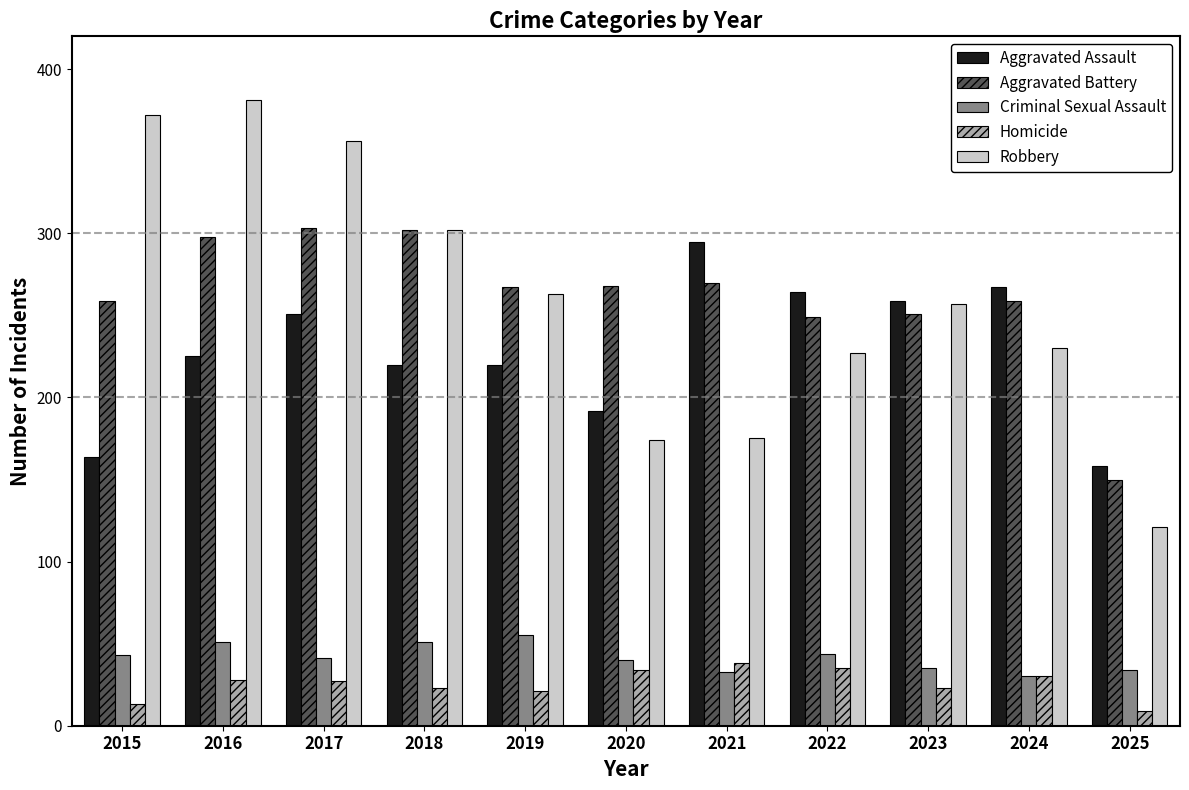

What is the highest value of the Robbery series?

381